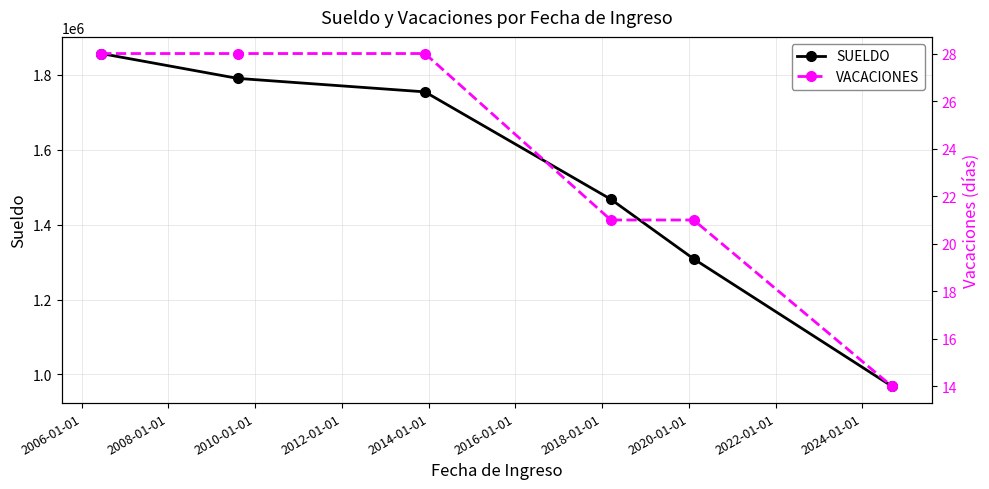

What is the value of the SUELDO point at the 6th from the left?

967890